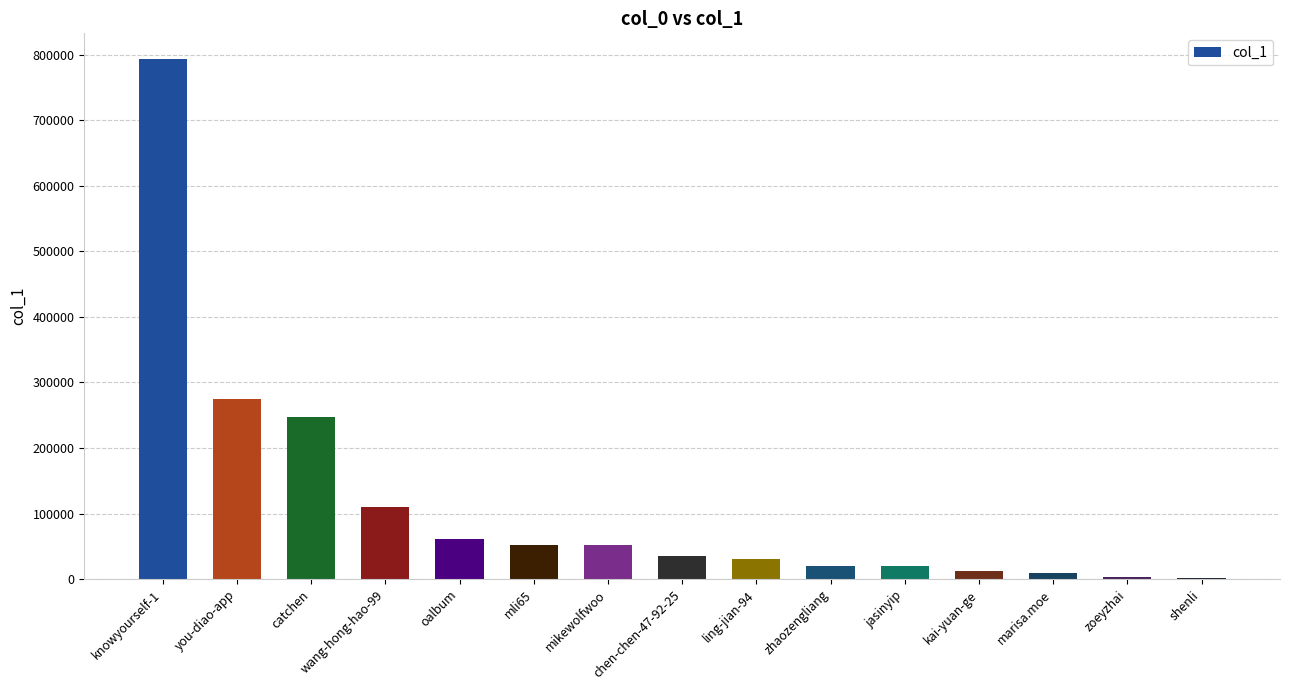

What is the sum of the values at oalbum and kai-yuan-ge?

74266